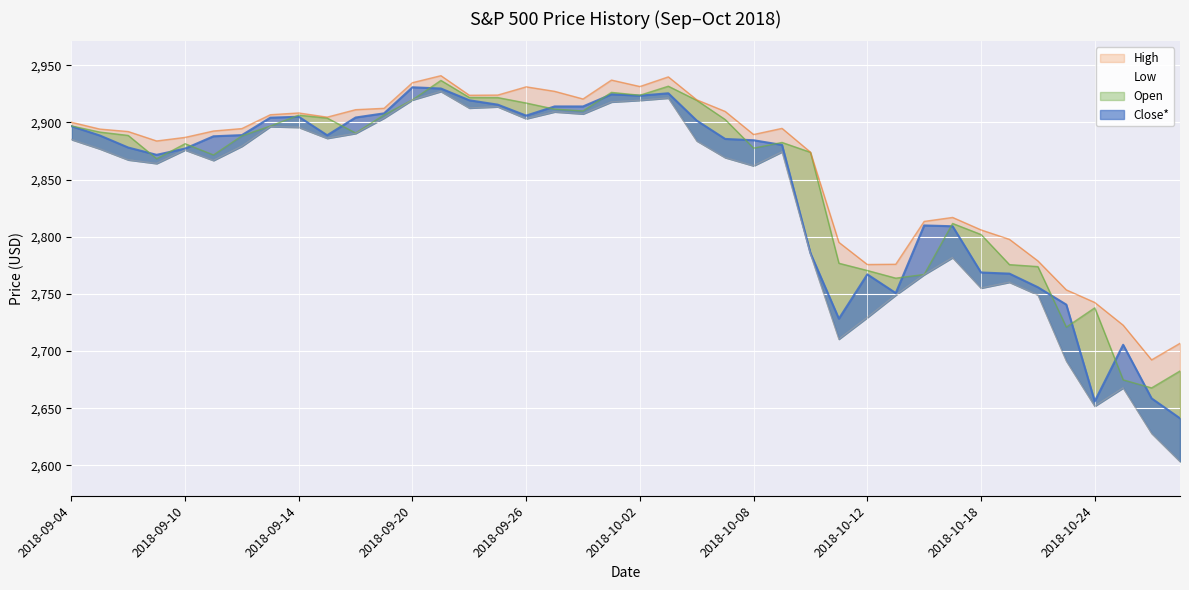

Which category has the highest value in the Close* series?

2018-09-20